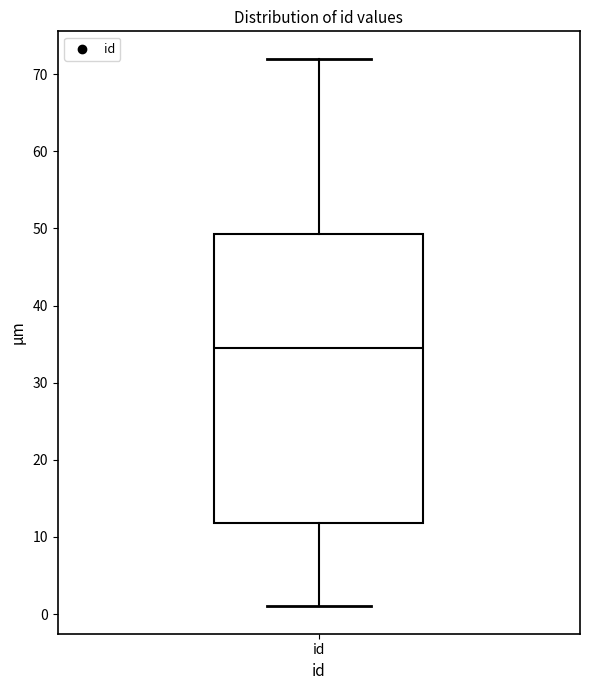

Transcribe this box plot: give where the median line is, the range the box spans, and where the two whiskers end, as read against the y-axis. The values are not printed on the chart, so give them approximately, as read against the axis.

median 35, box 12 to 49, whiskers 1 to 72